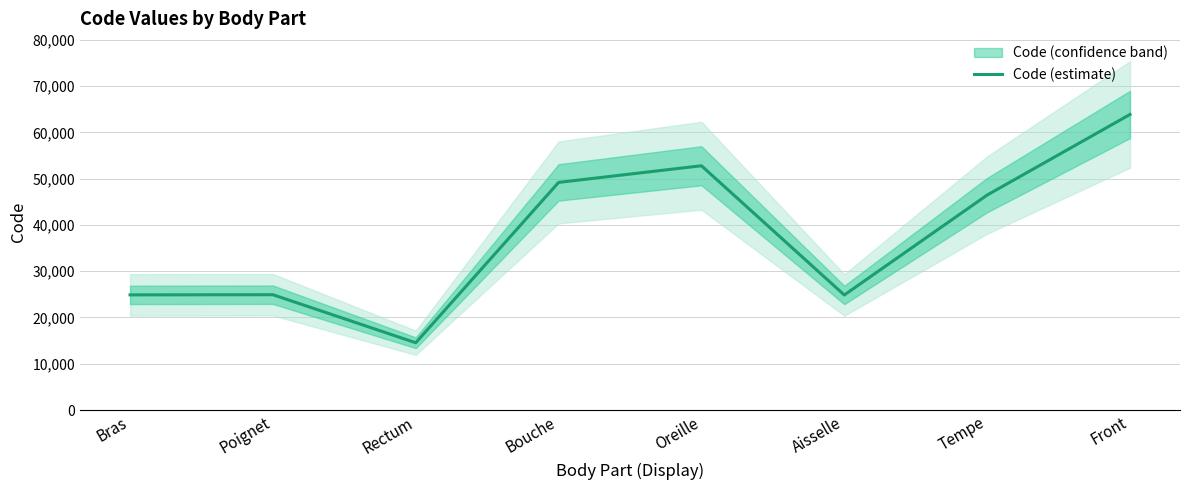

Where does the data first go above 46450?

Bouche